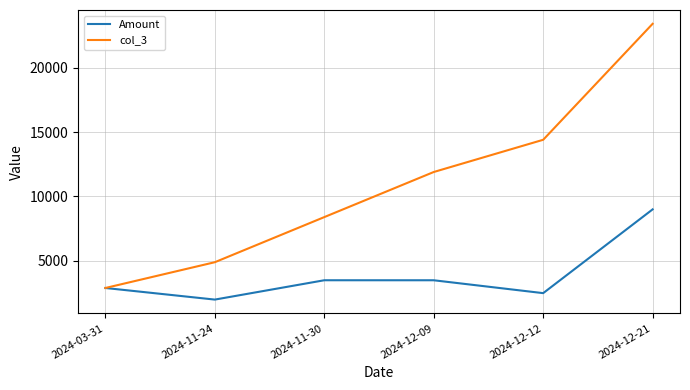

The value of Amount at 2024-12-21 is 15987. True or false?

False